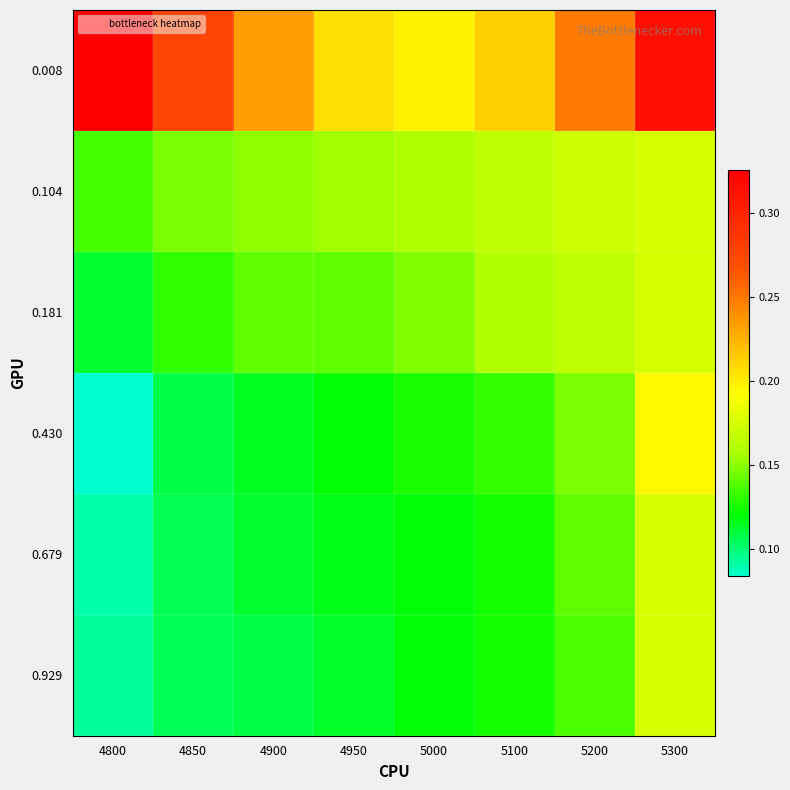

How many data points does each series have?

8